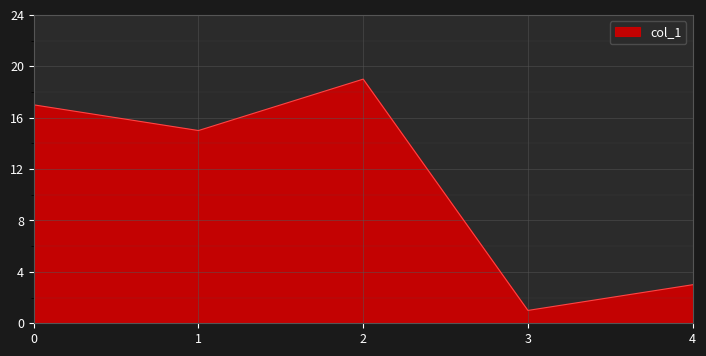

At which category does the data reach its first local valley?

1